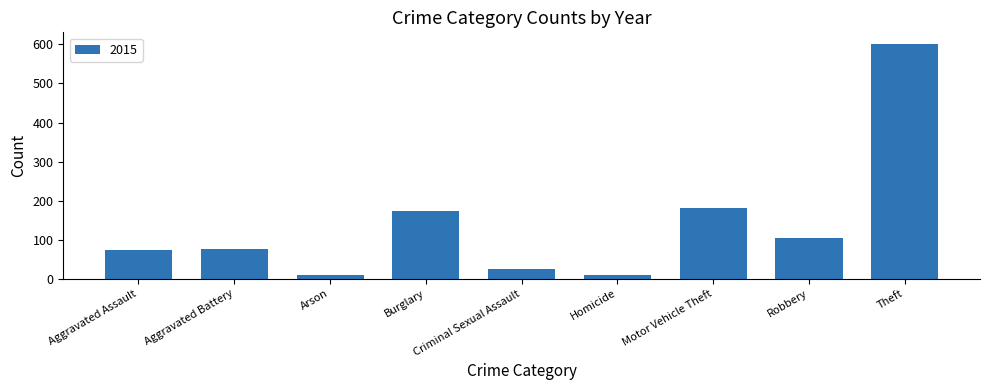

What is the difference between the maximum and minimum values?

592